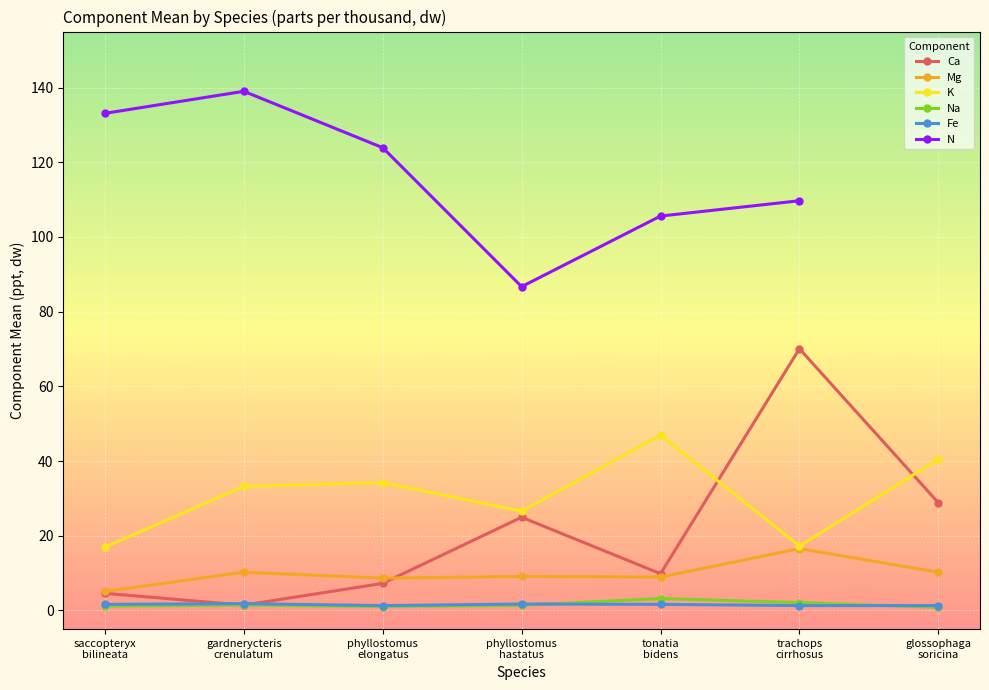

Which series ends up on top after the final intersection of Ca and Mg?

Ca